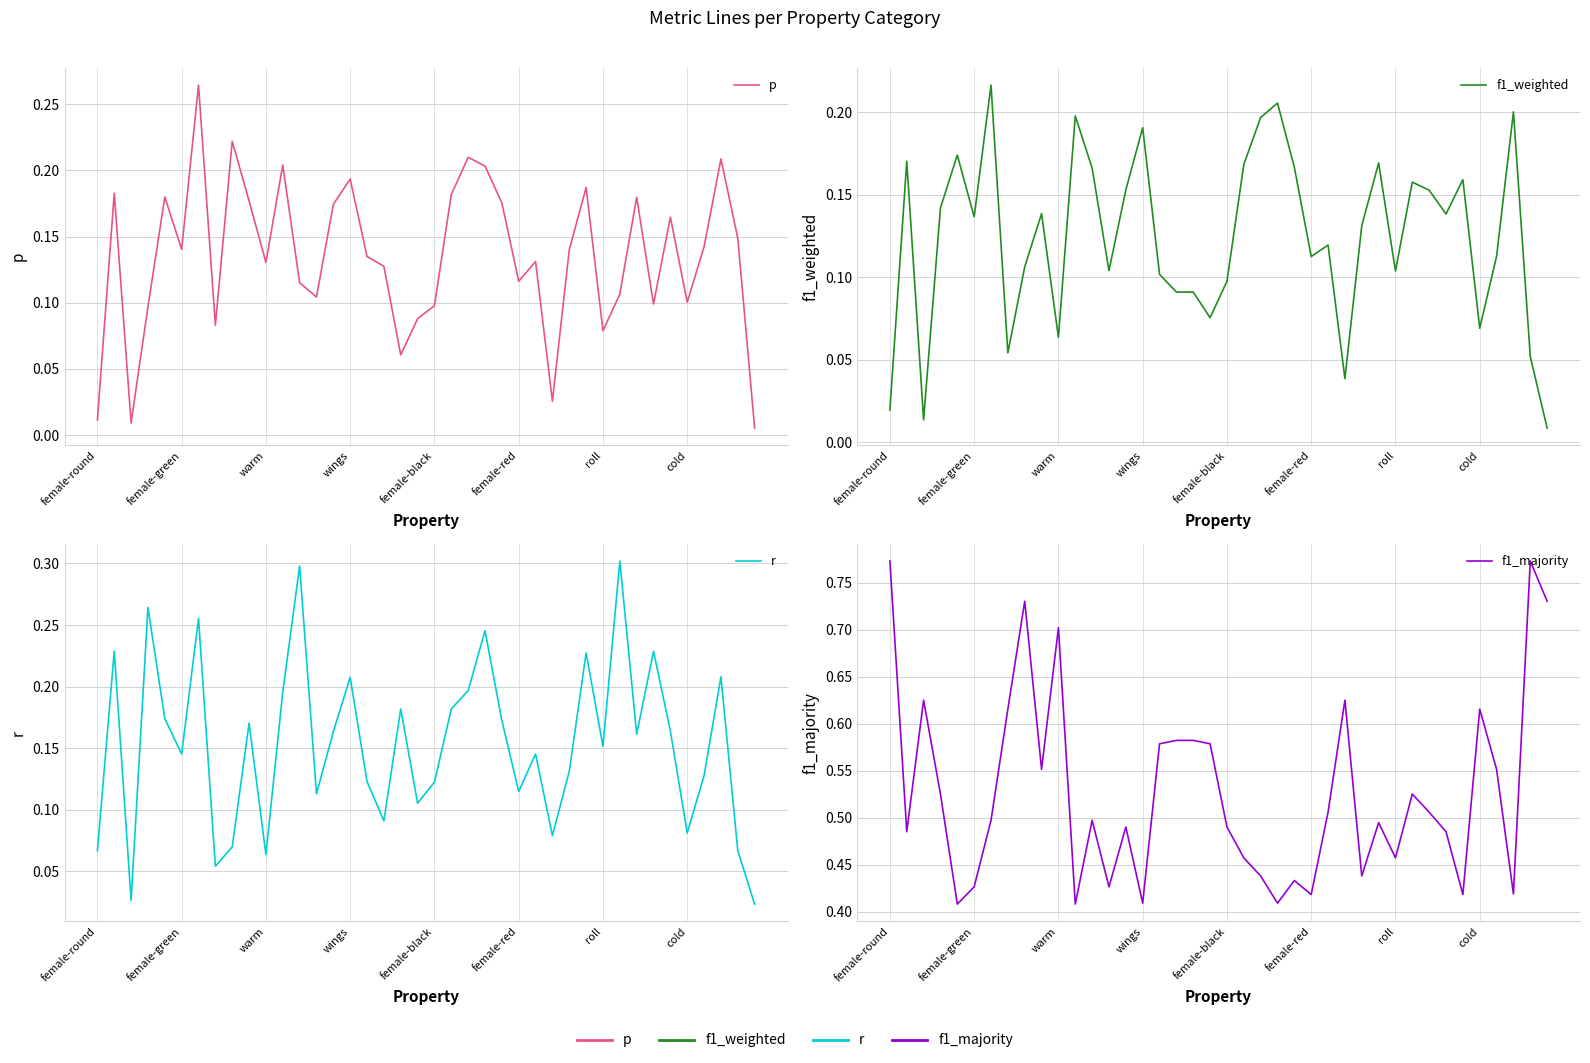

True or false: f1_majority and r intersect in this chart.

False